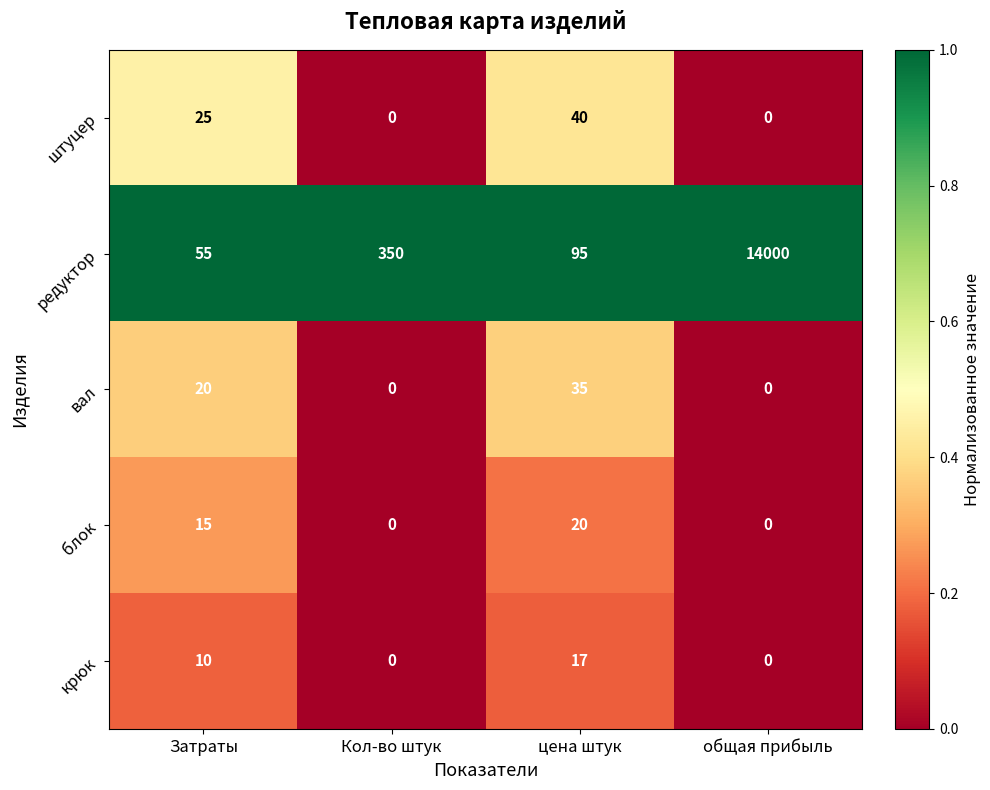

What is the maximum value for вал?

35